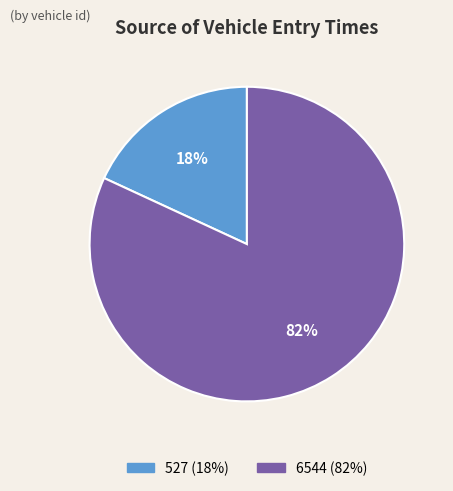

Combined, do 6544 and 527 account for over 50%?

Yes